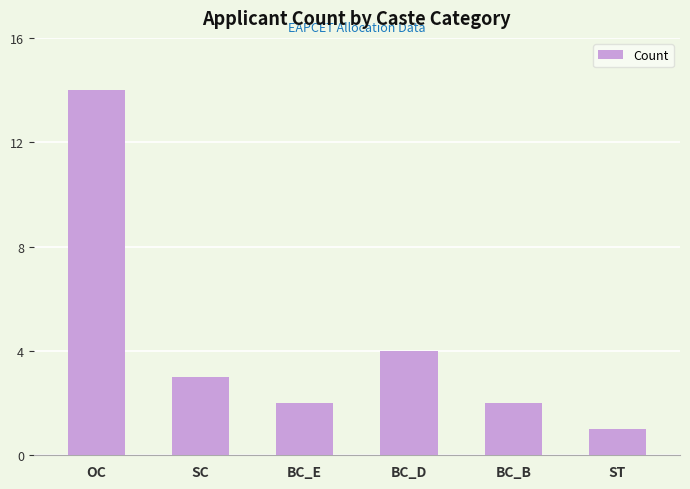

Approximately how many times larger is the value at OC compared to BC_D?

3.5